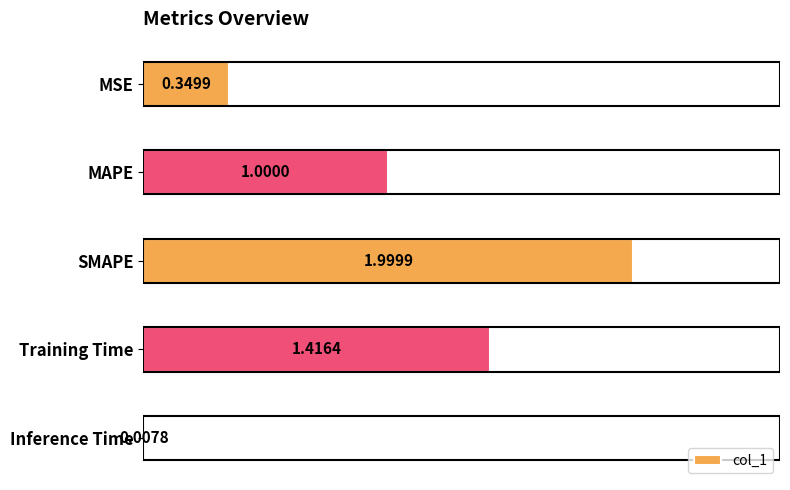

What is the sum of all values?

4.8